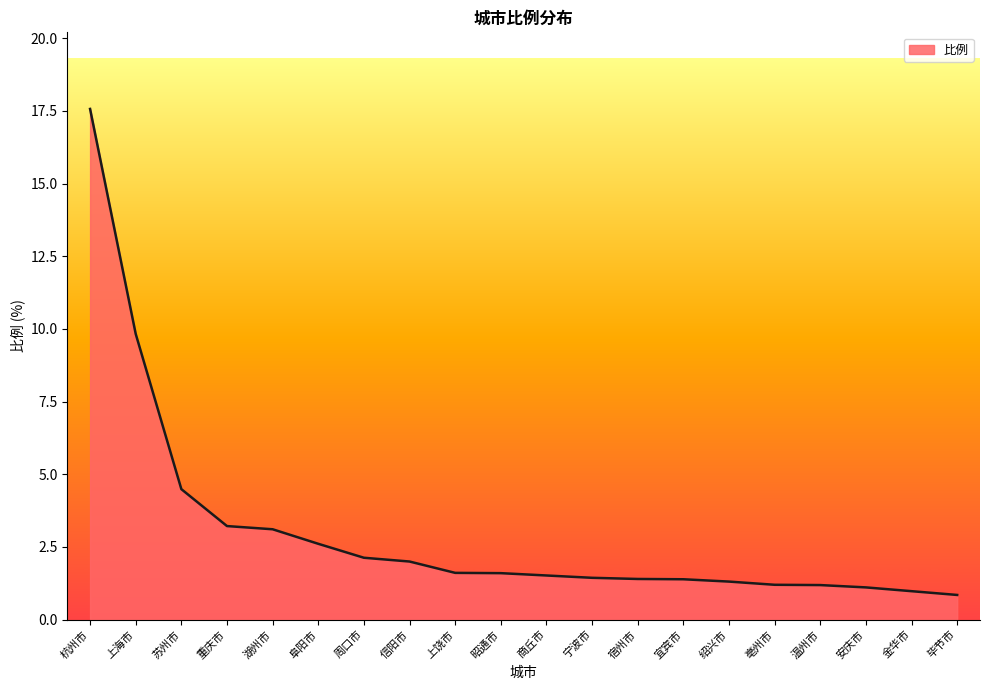

Count the number of categories in the chart.

20